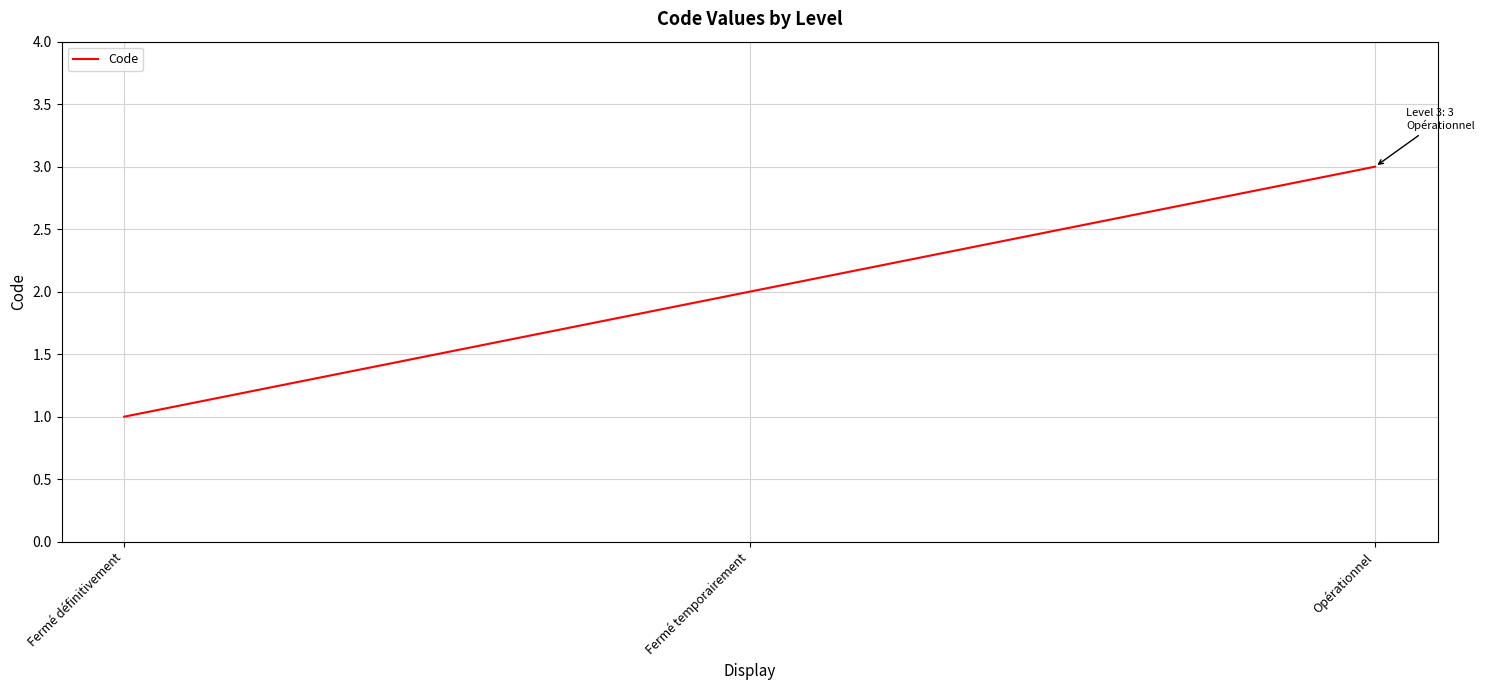

List the labels in order of value, smallest first.

Fermé définitivement, Fermé temporairement, Opérationnel